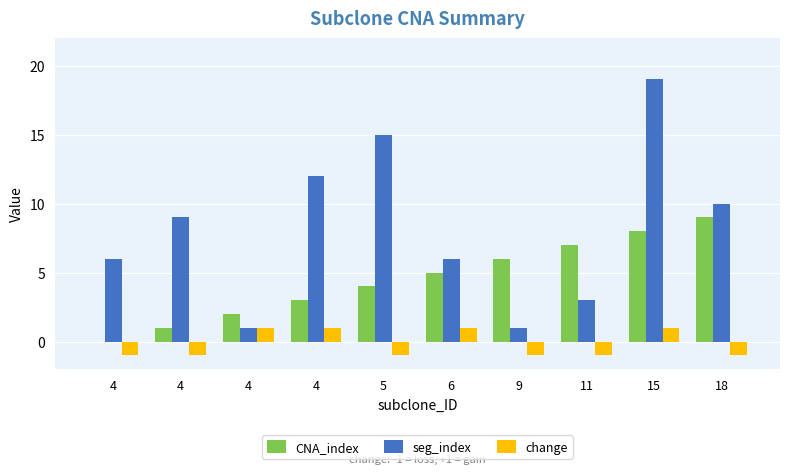

Which has a higher value, 6 or 9?

9